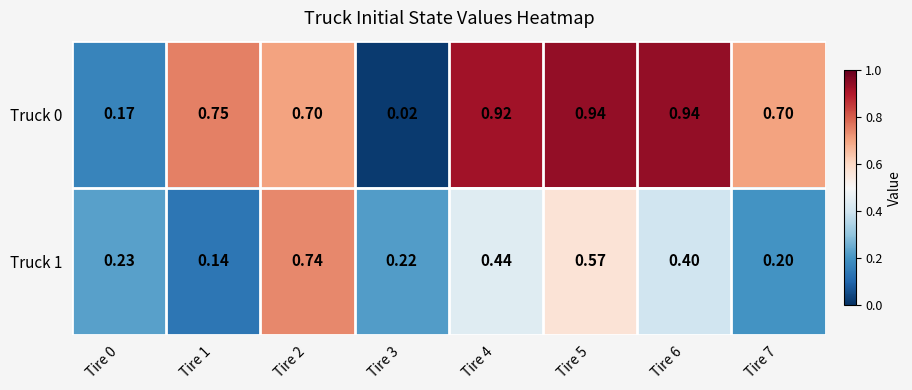

Is the value of Truck 1 at Tire 4 greater than the value of Truck 0 at Tire 3?

Yes